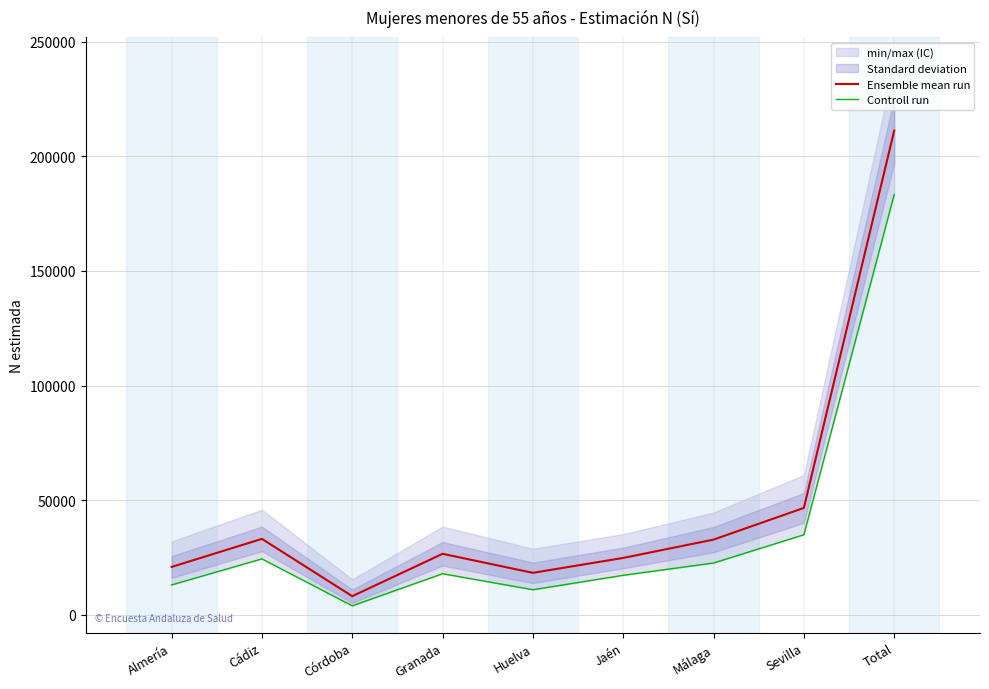

What is the value of the Ensemble mean run point at the 8th from the left?

46612